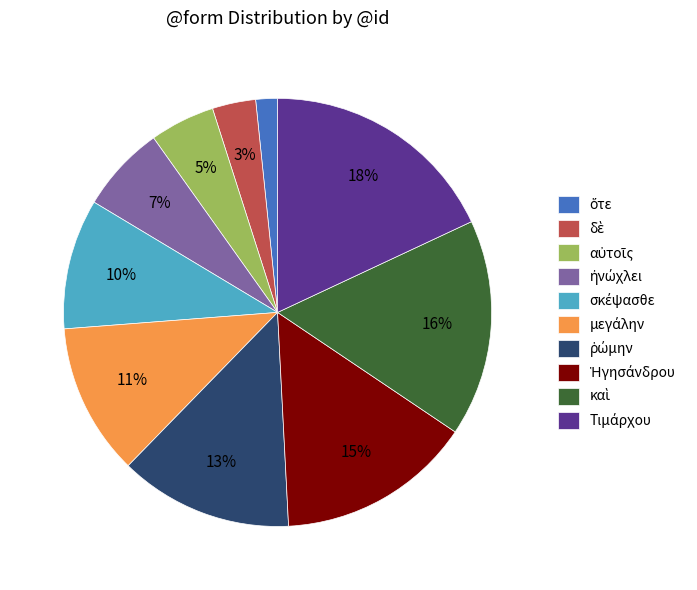

To the nearest percent, what is the average slice percentage?

10%